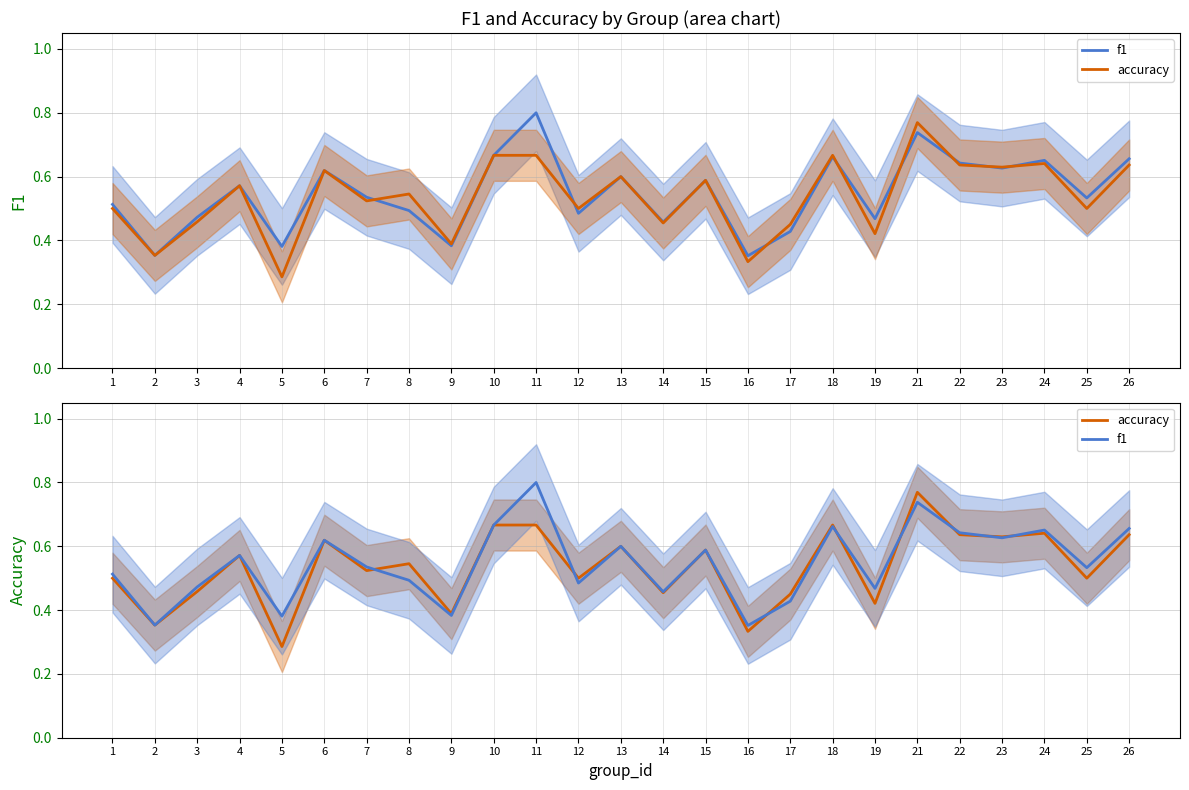

True or false: accuracy and f1 cross at least once.

True